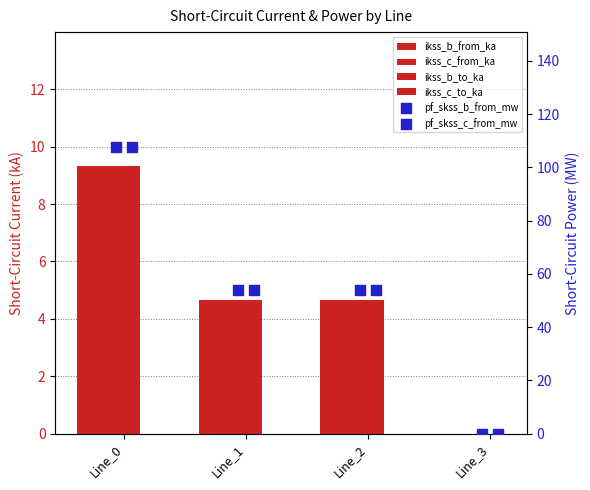

Which series contains the highest Y value?

pf_skss_c_from_mw